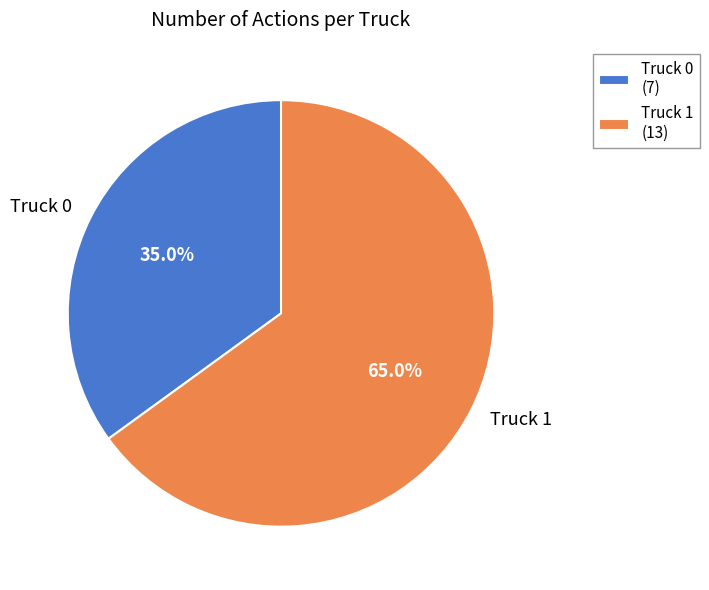

Rank the categories by value from highest to lowest.

Truck 1, Truck 0